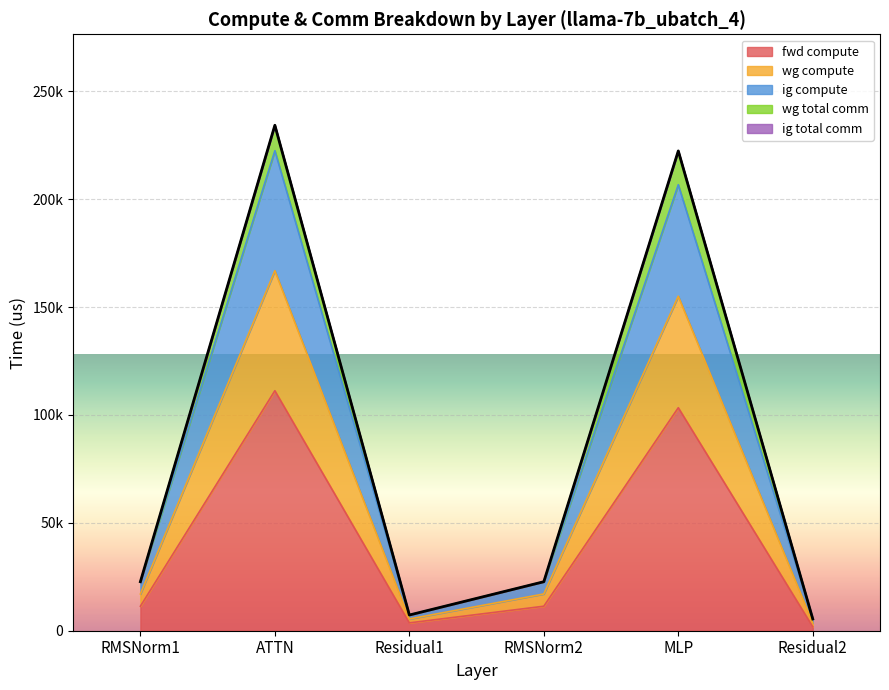

Does the chart display data point markers on the line(s)?

No